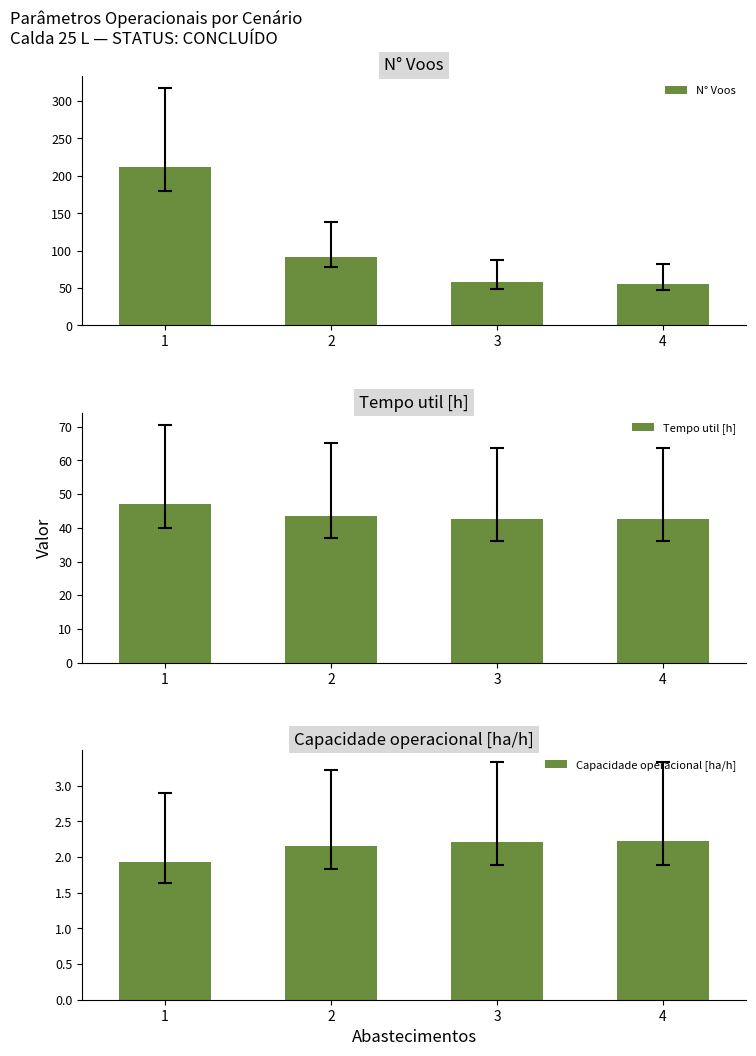

How many groups of bars are there?

4